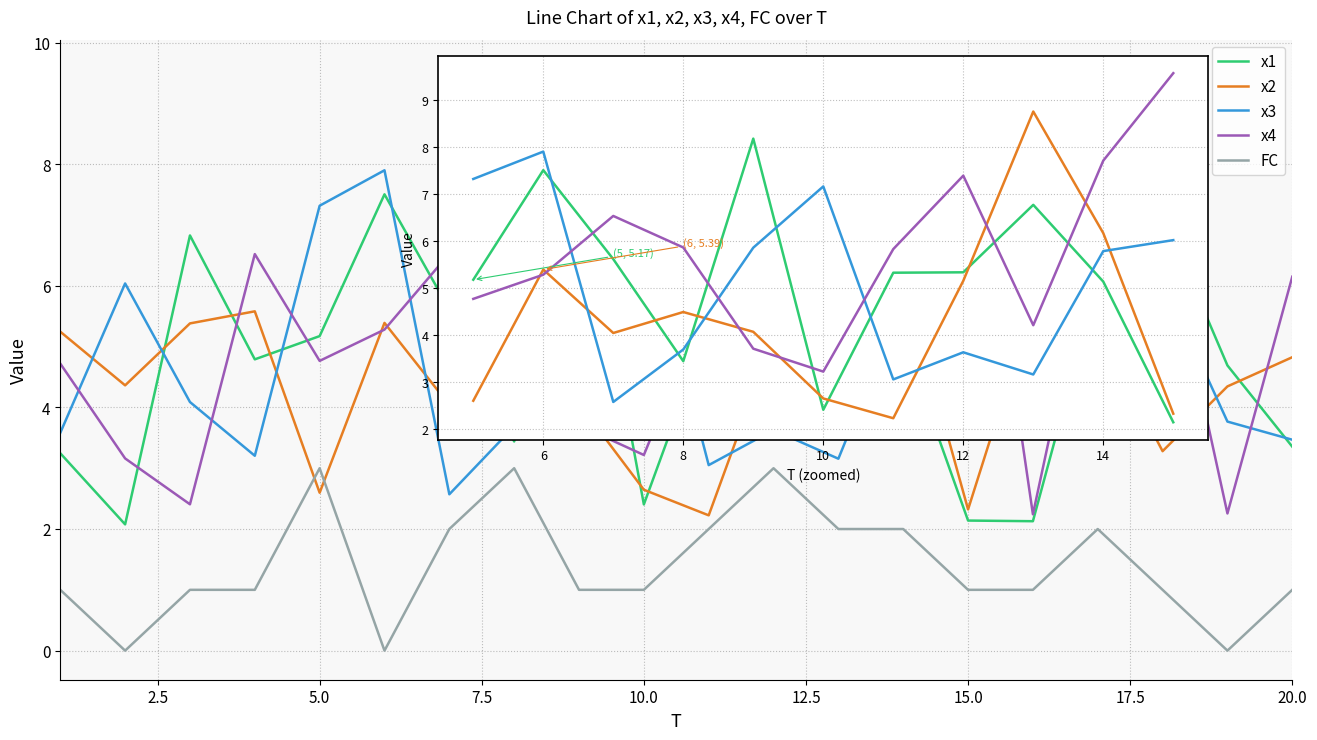

How many lines are shown in the chart?

5